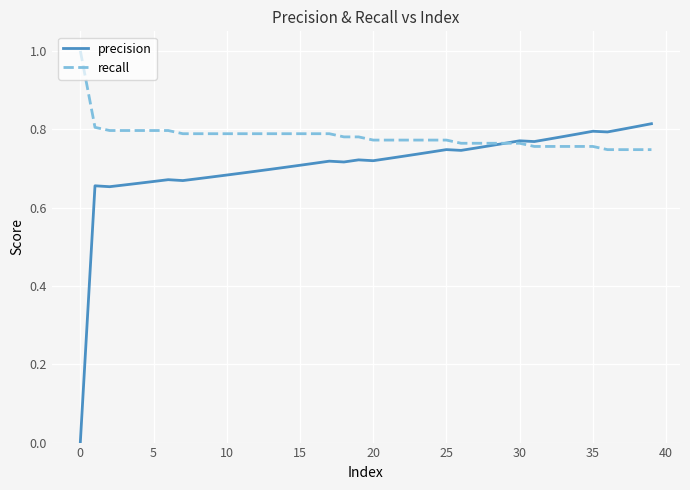

List the series in order of their overall mean, highest first.

recall, precision